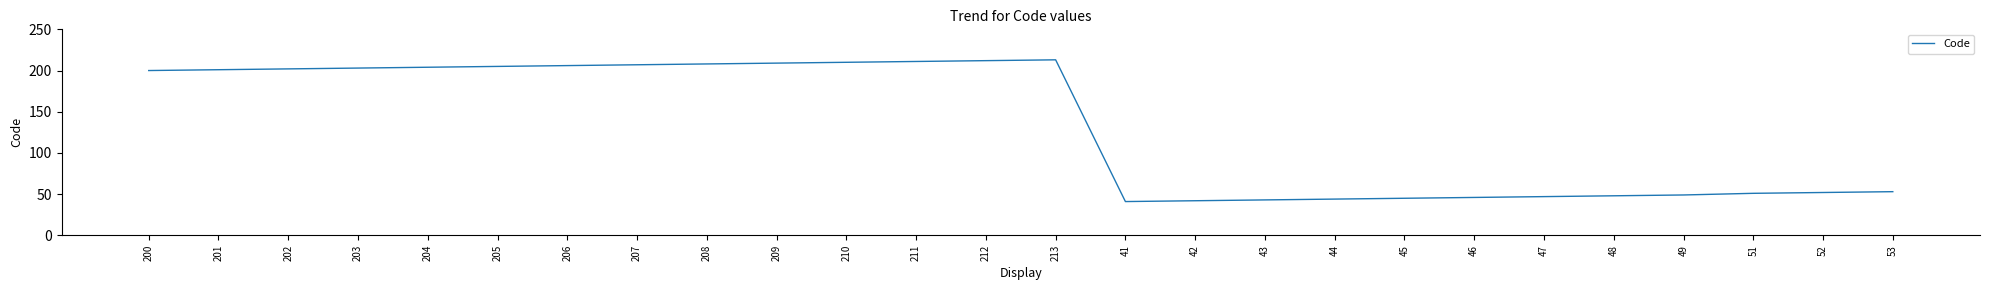

The value at 210 is 210. True or false?

True